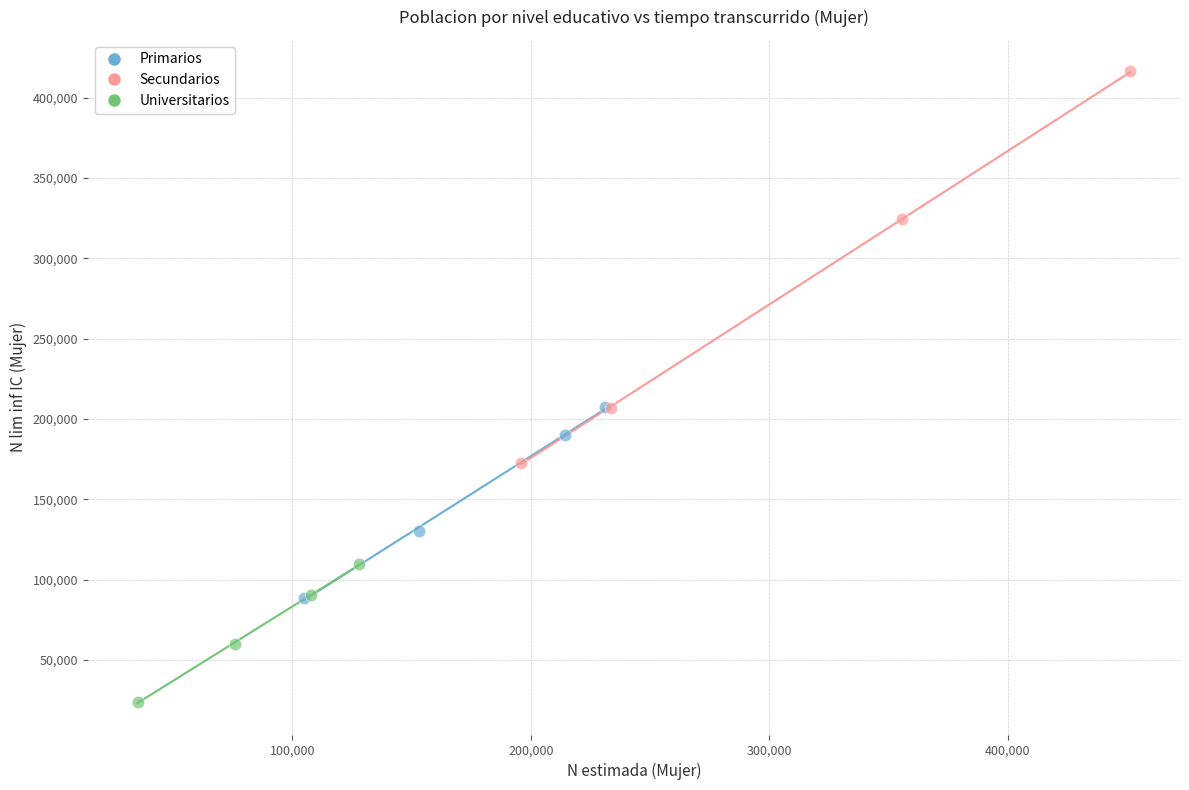

Which series contains the highest Y value?

Secundarios